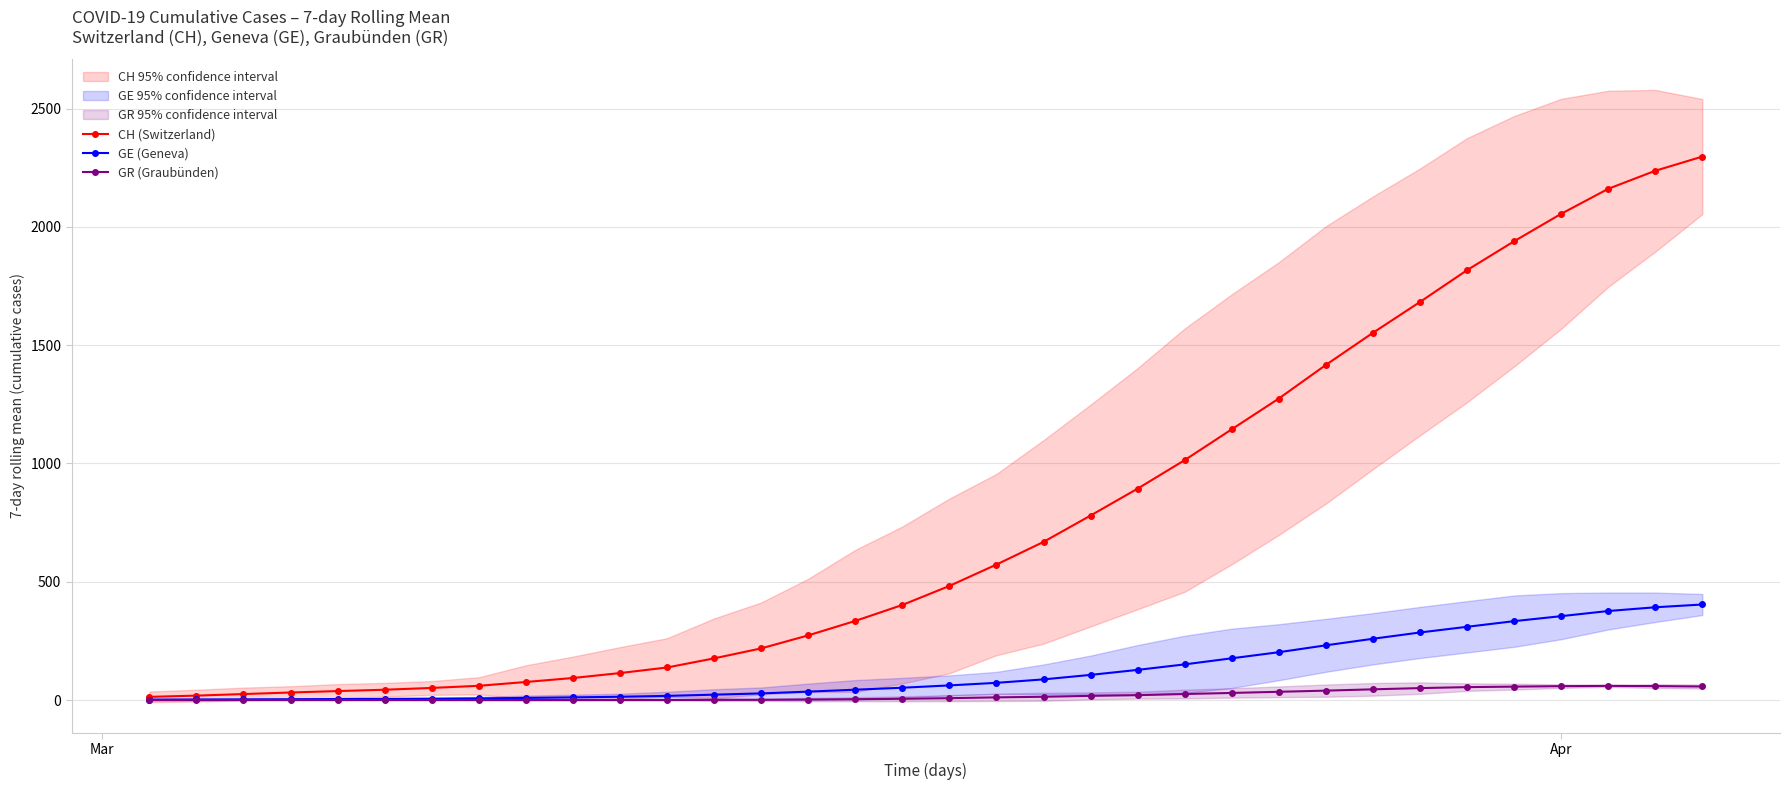

How many values in the GR (Graubünden) series exceed 0?

22